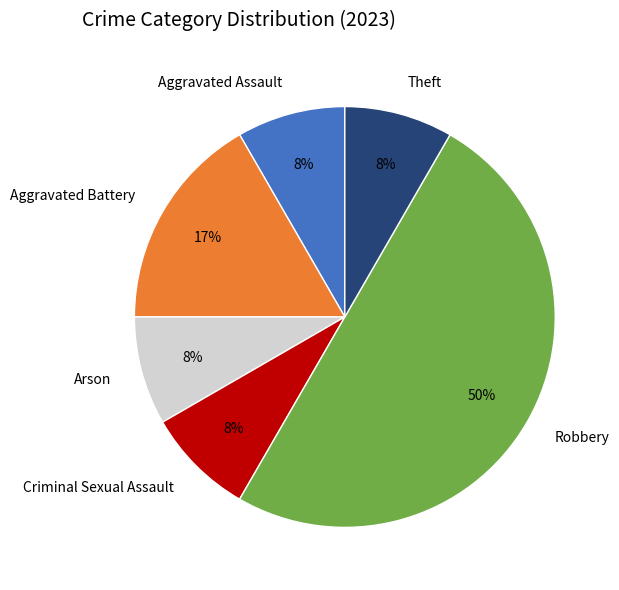

How many segments does this pie chart have?

6